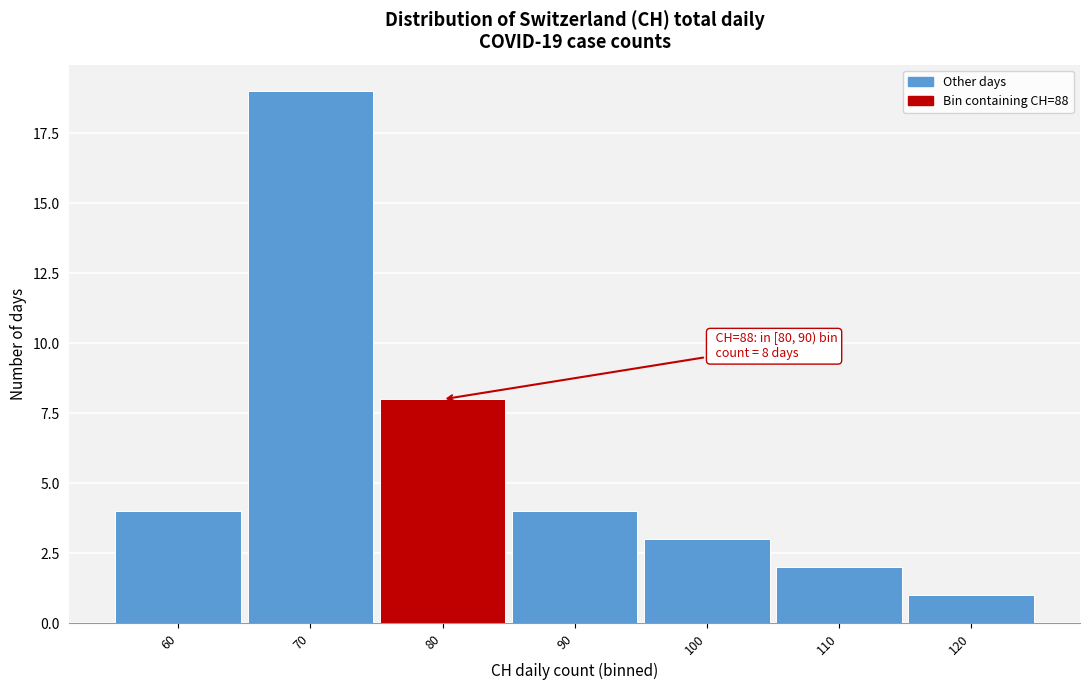

Reading right to left, list all the values displayed in this chart.

120=1	110=2	100=3	90=4	80=8	70=19	60=4